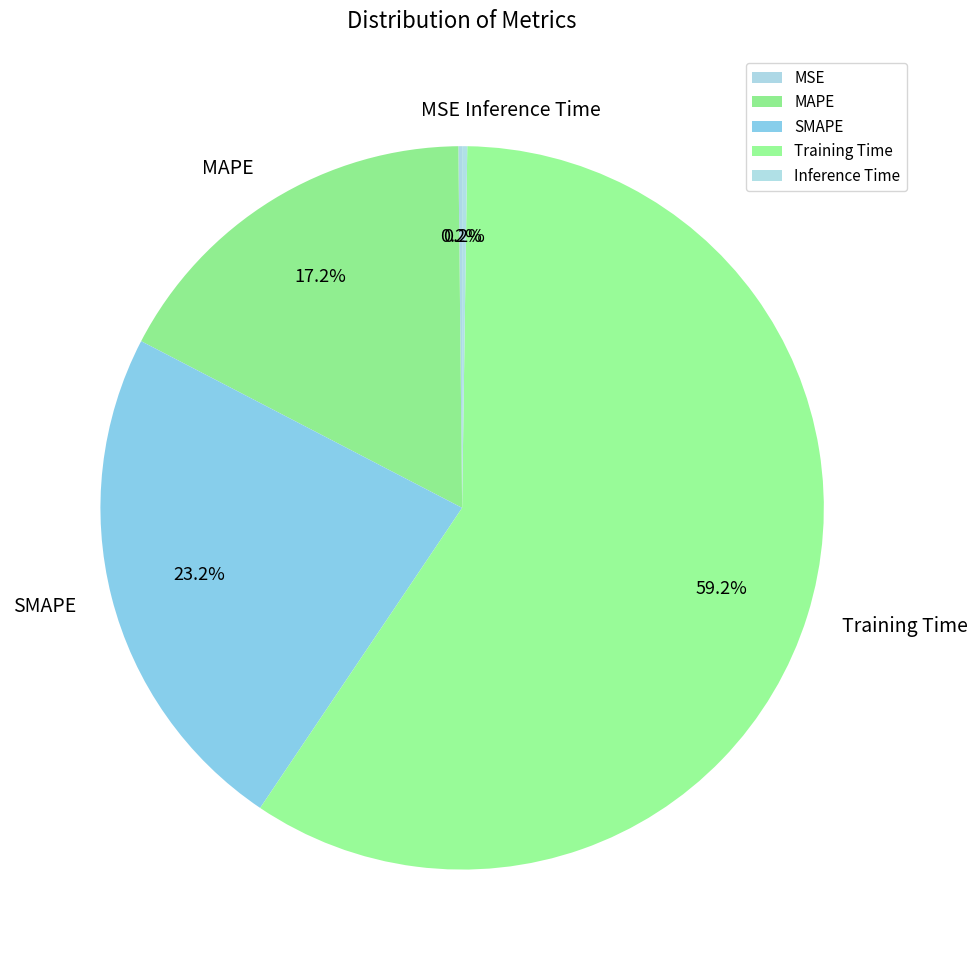

What is the largest slice in the pie chart?

Training Time